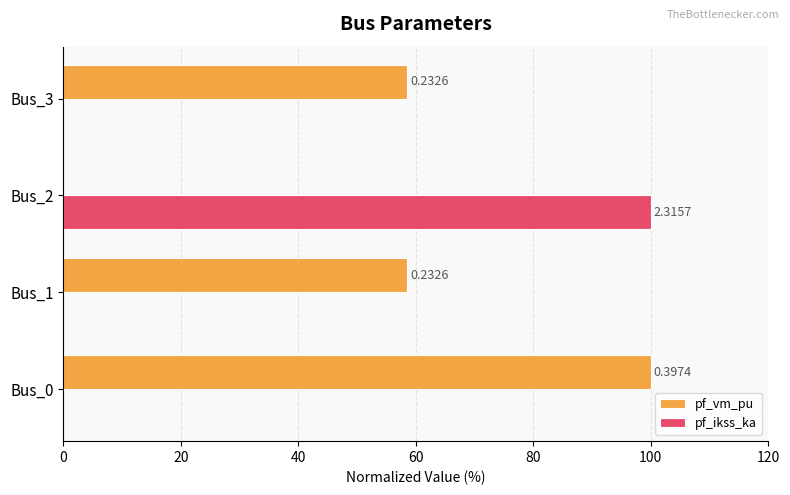

Reading left to right, list all the values displayed in this chart.

pf_vm_pu: 100.0	58.5	0.0	58.5
pf_ikss_ka: 0.0	0.0	100.0	0.0